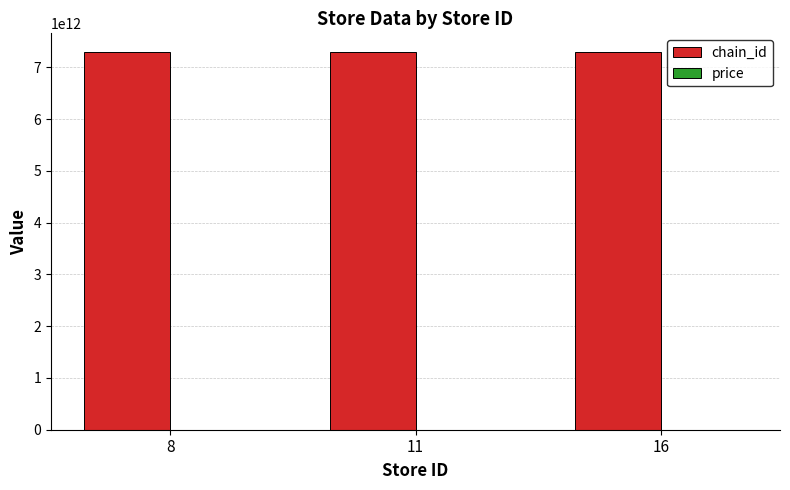

The value of chain_id at 16 is 4328853227518.0. True or false?

False